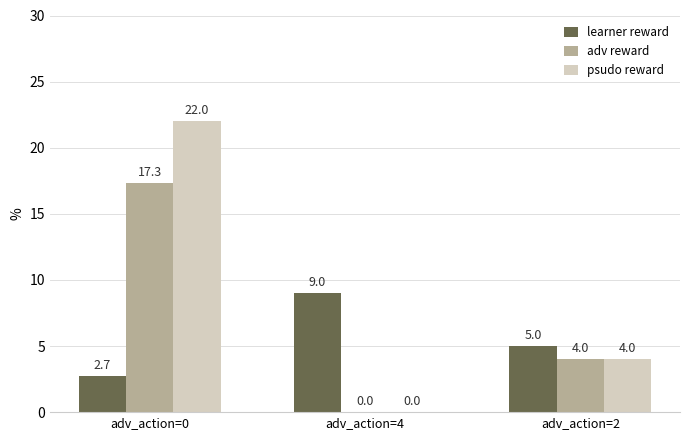

The adv reward series shows 0.0 at adv_action=4. True or false?

True